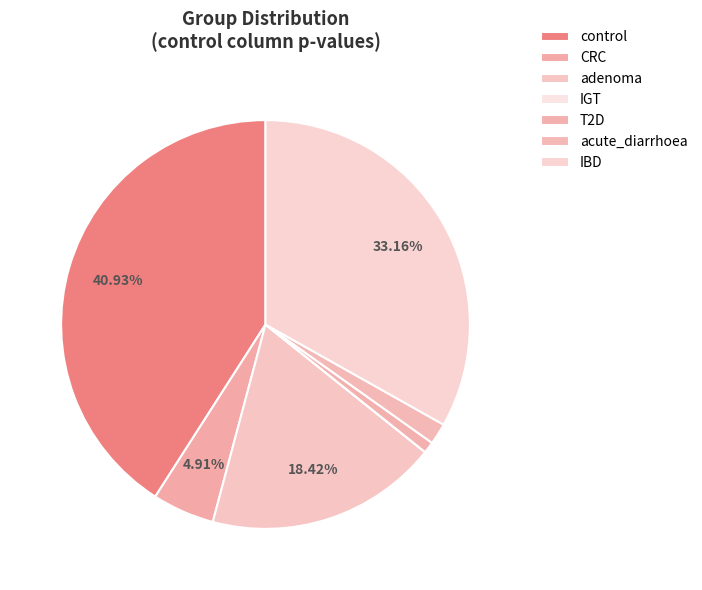

True or false: adenoma accounts for 18% of the total.

True